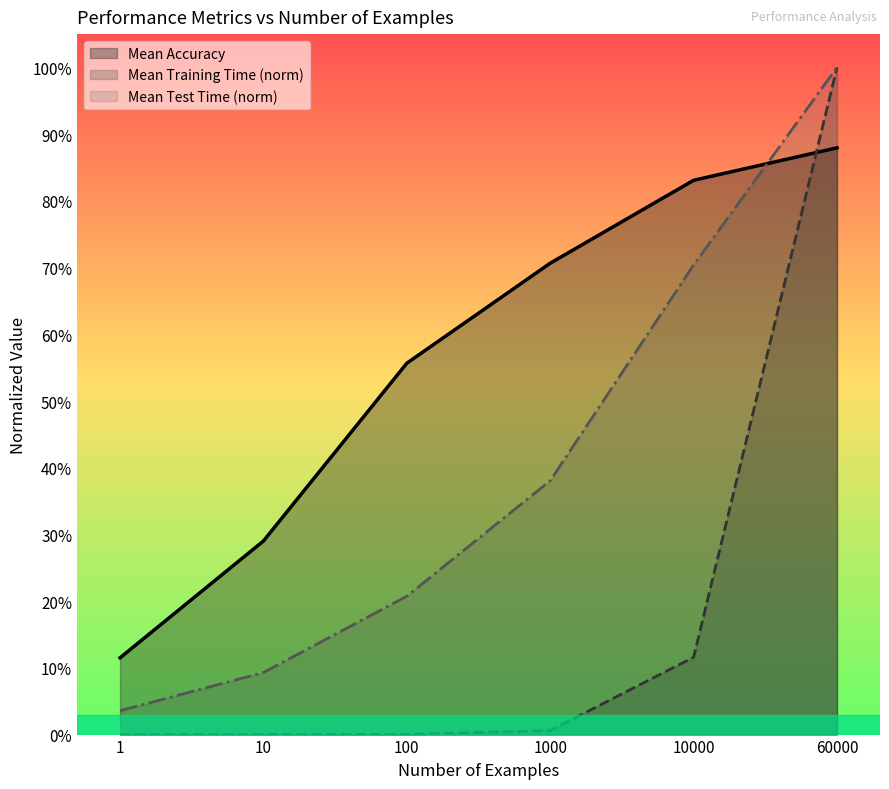

Between 1000 and 10000, which series saw the biggest shift?

Mean Test Time (norm)